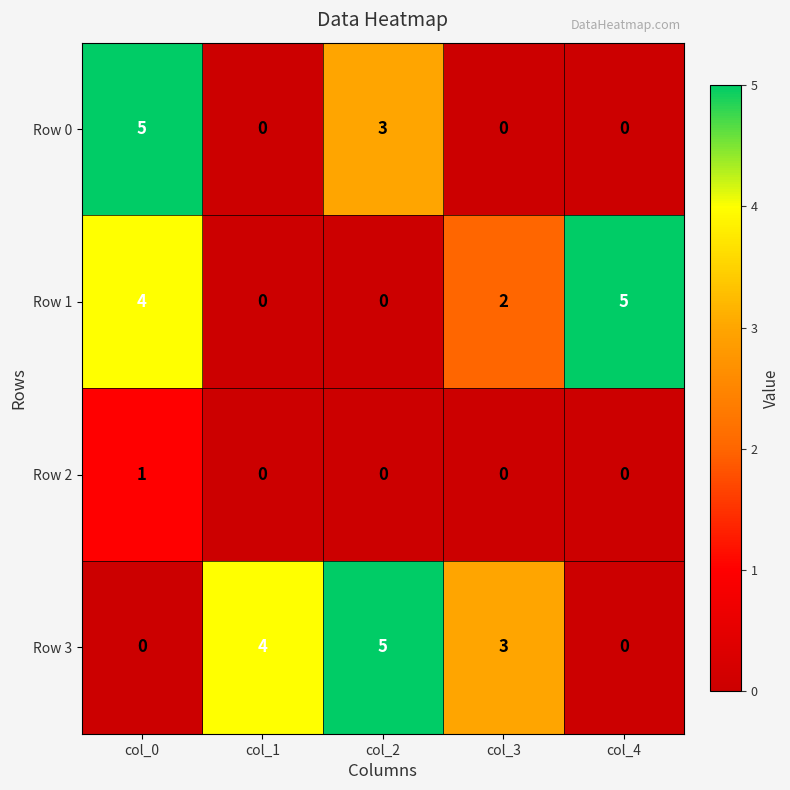

Reading right to left, transcribe all the data shown in this chart.

Row 0: 0	0	3	0	5
Row 1: 5	2	0	0	4
Row 2: 0	0	0	0	1
Row 3: 0	3	5	4	0